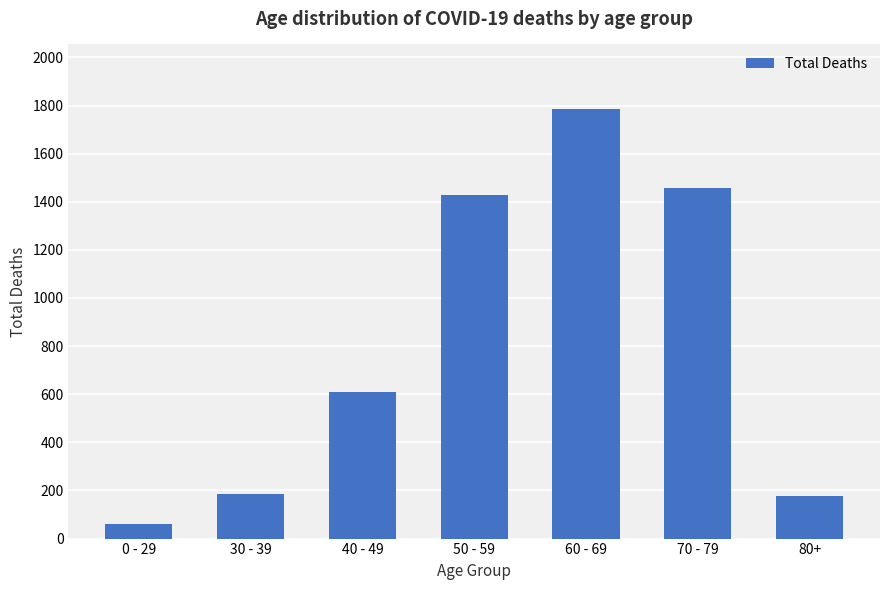

What is the label of the 3rd bar from the left?

40 - 49